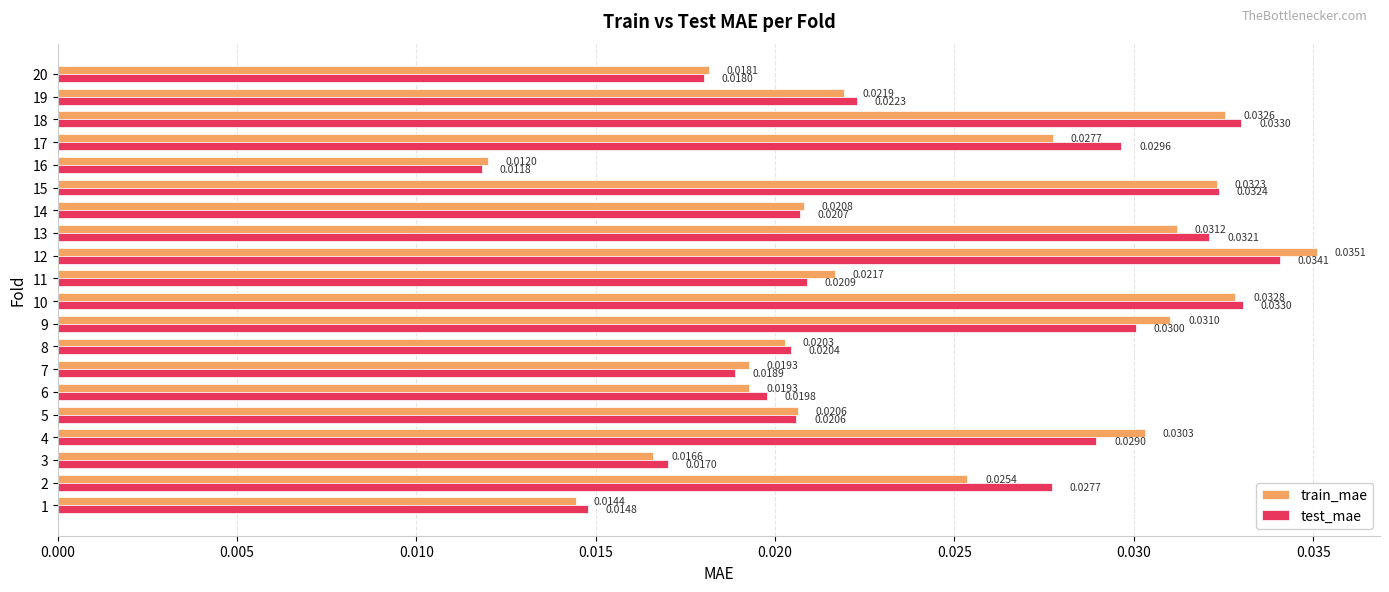

What are all the series names shown in the legend?

train_mae, test_mae